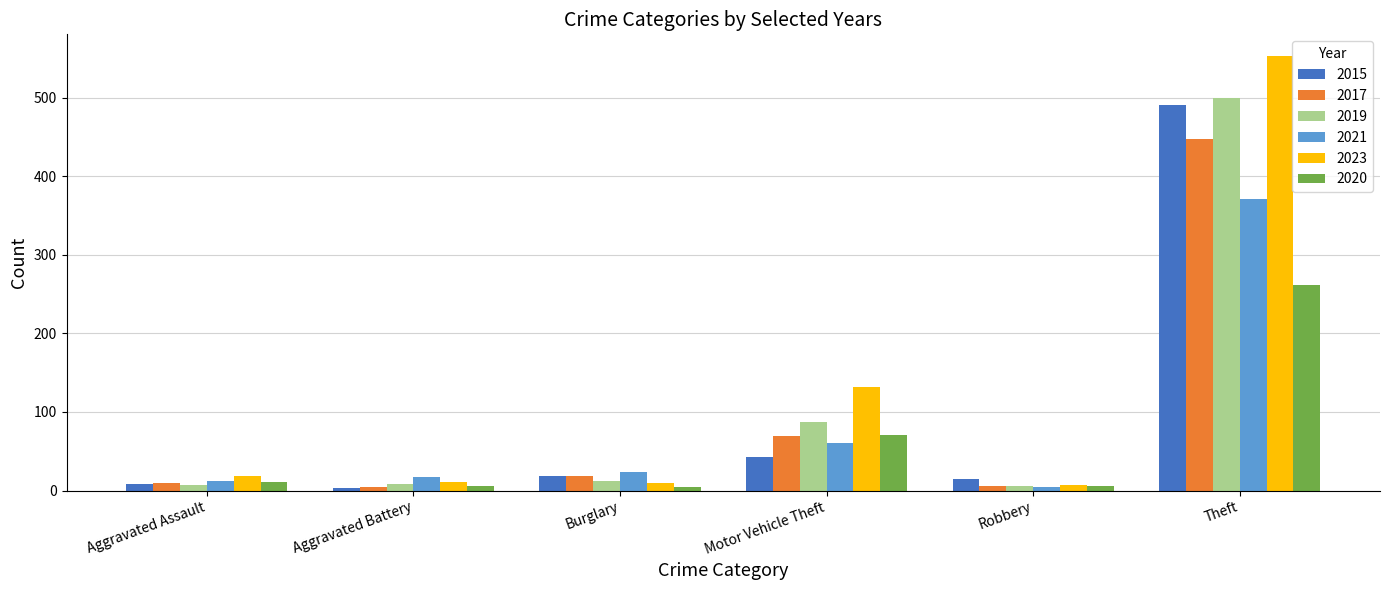

What is the difference between the maximum and second lowest values in the 2019 series?

492